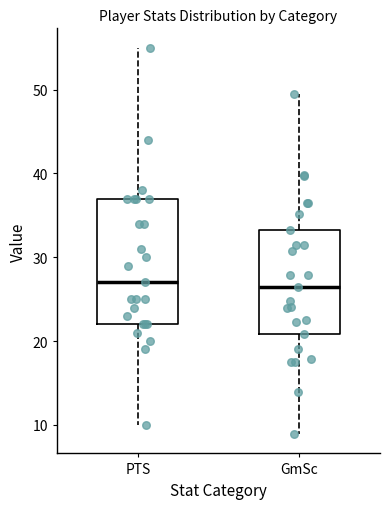

Where does the median line of the box for GmSc sit on the y-axis? The values are not printed on the chart, so give them approximately, as read against the axis.

27